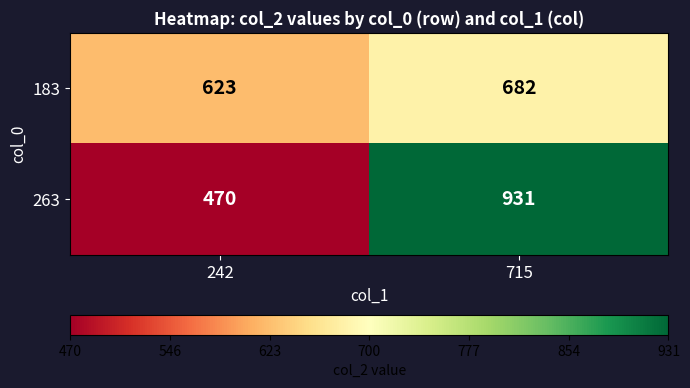

Is it true that 263 equals 470 at 242?

True